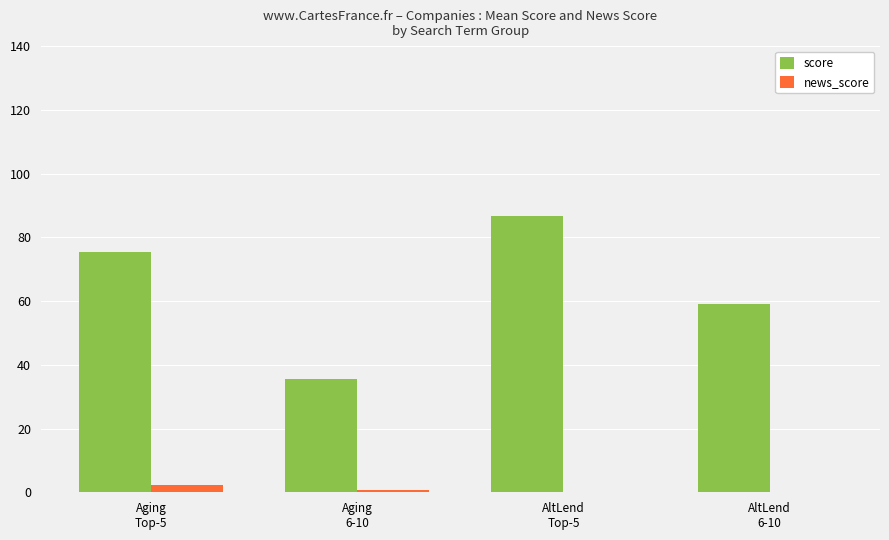

What is the maximum value for score?

86.6